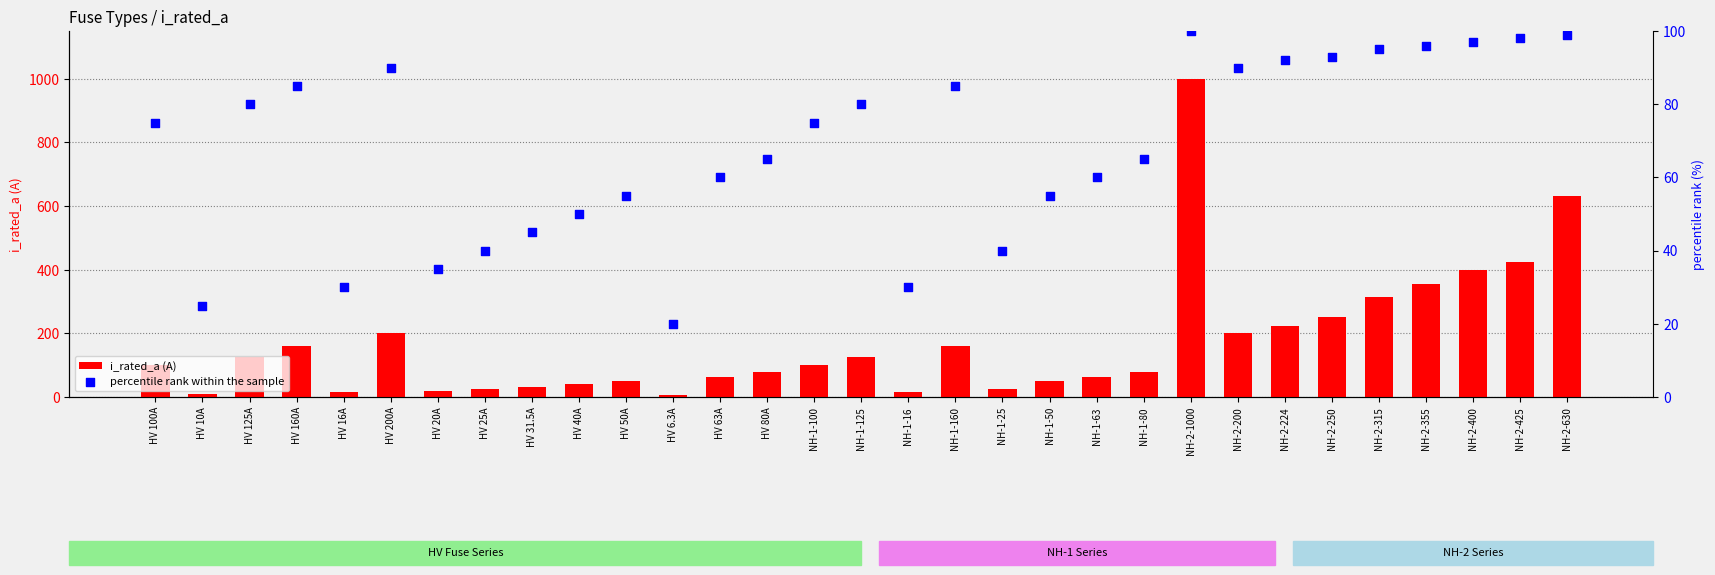

Which series has the largest Y range (max minus min)?

i_rated_a (A)